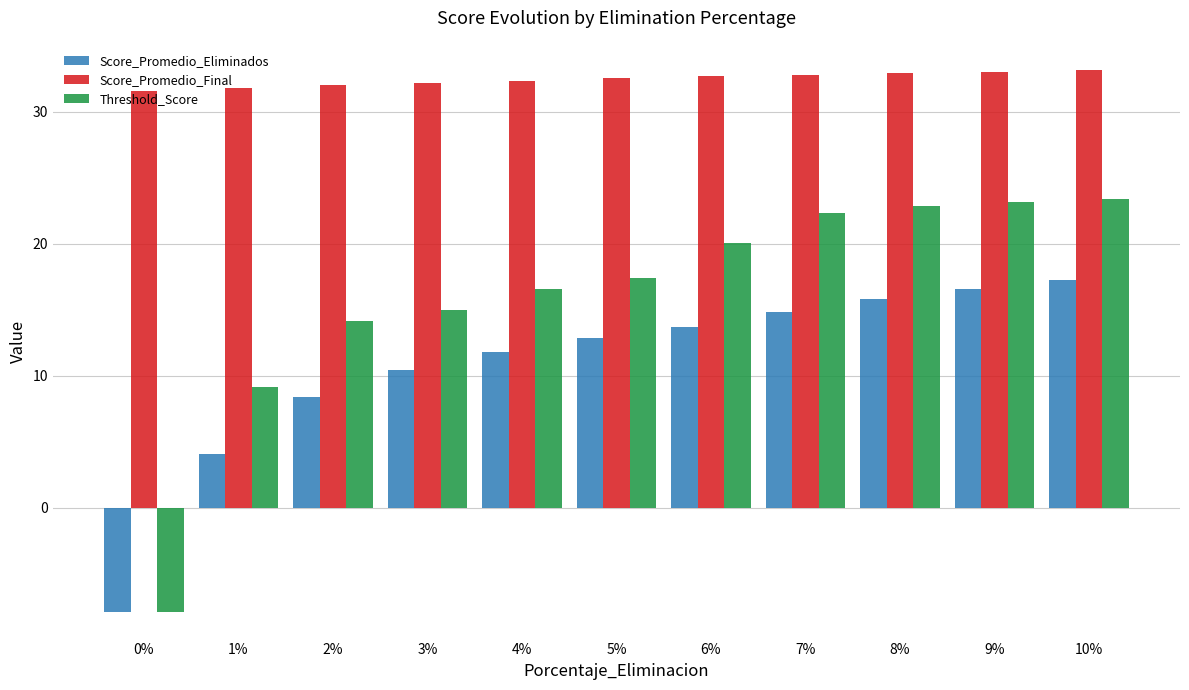

What is the difference between the maximum and minimum values in the Score_Promedio_Eliminados series?

25.1